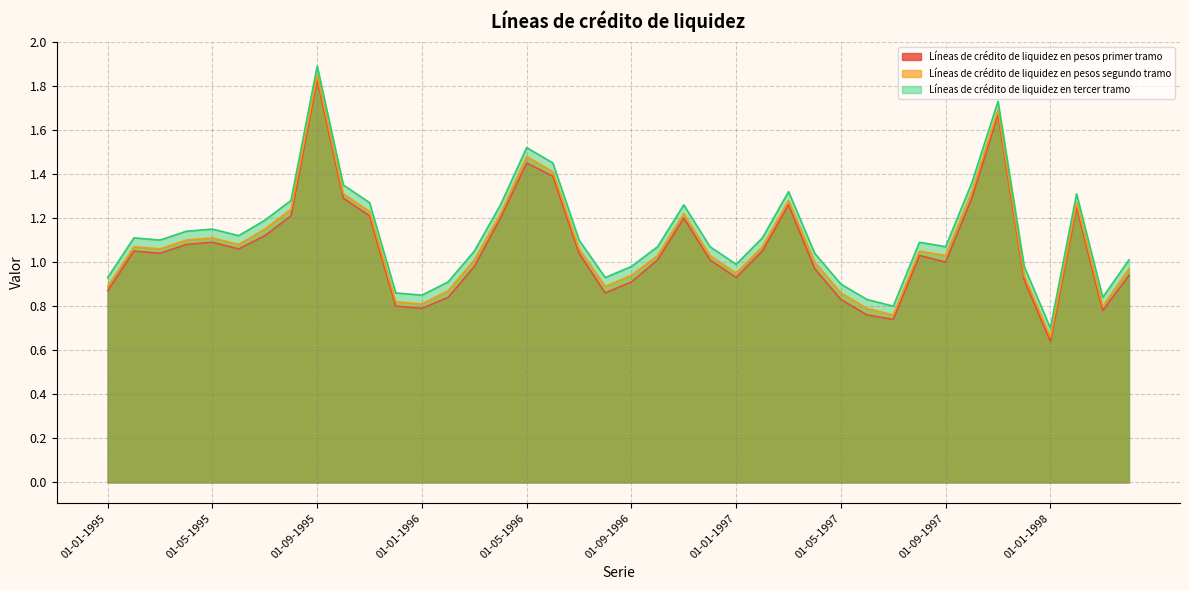

What is the total value across all series at 01-10-1996?

3.1